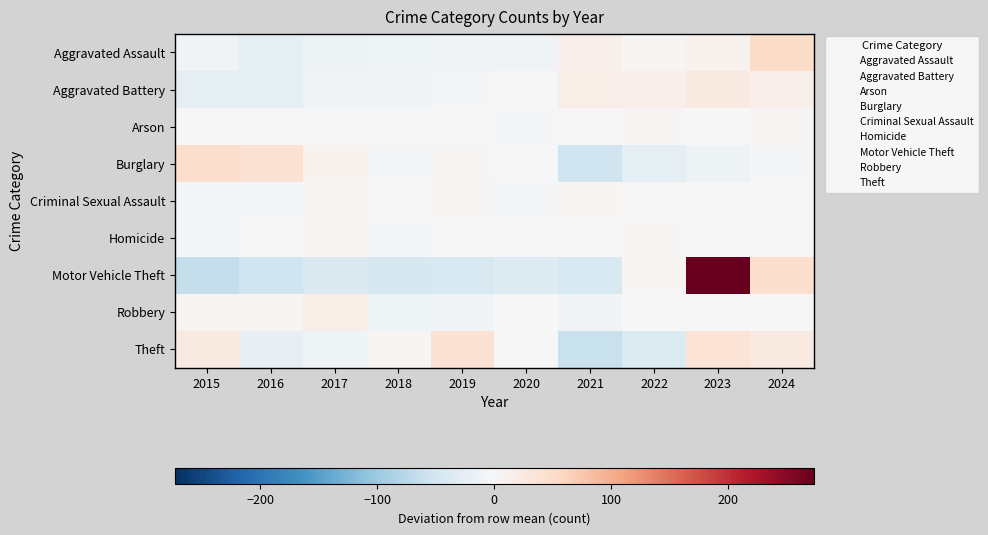

What is the spread (max minus min) of values at 2015?

111.3